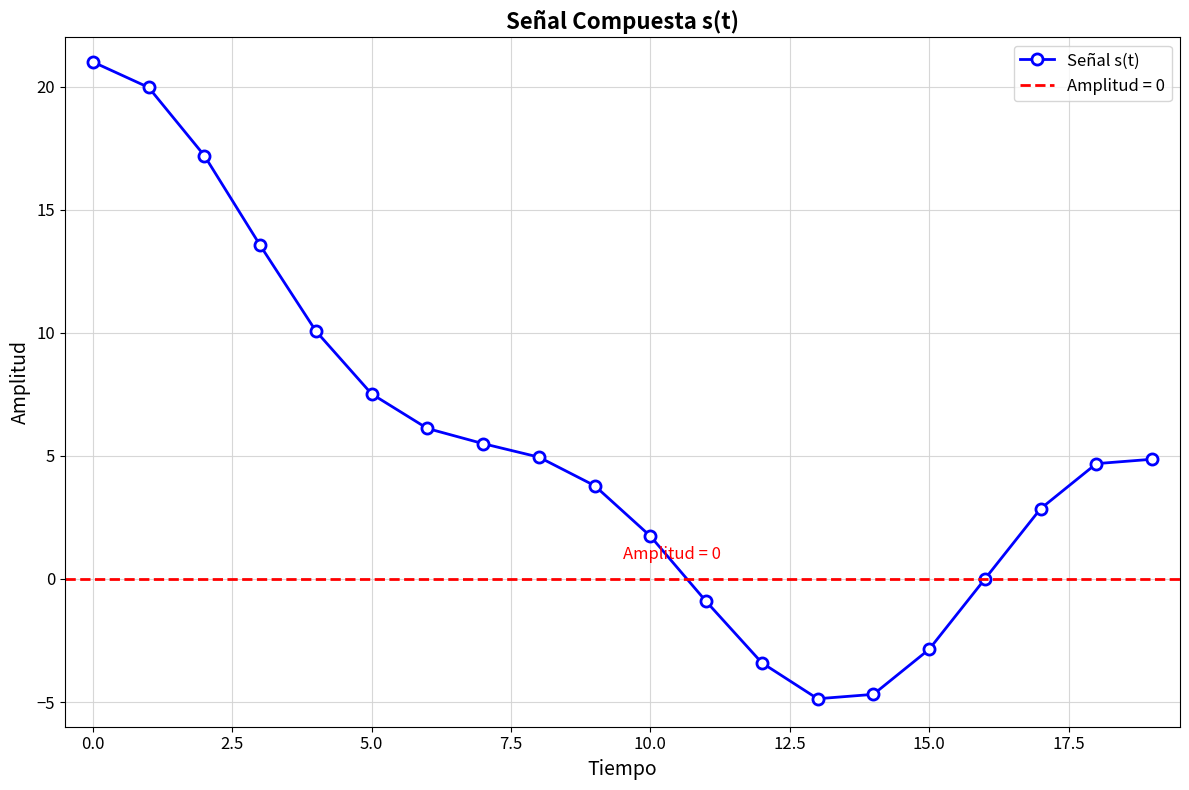

The Señal s(t) series shows 11.9 at 5.0. True or false?

False